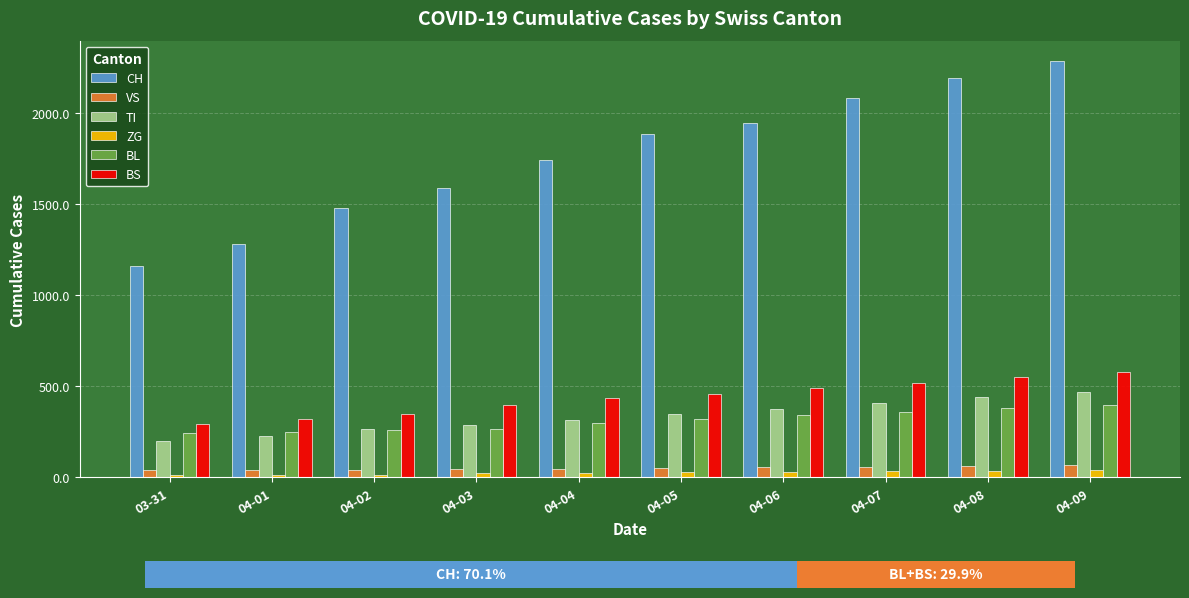

Reading left to right, extract all data points from this chart.

CH: 1160	1279	1480	1588	1742	1883	1946	2082	2189	2281
VS: 39	40	41	44	46	50	55	60	65	70
TI: 202	229	263	287	314	350	378	410	440	470
ZG: 11	13	13	26	26	28	30	33	36	39
BL: 242	249	262	266	298	320	340	360	380	400
BS: 292	323	350	397	434	460	490	520	550	580